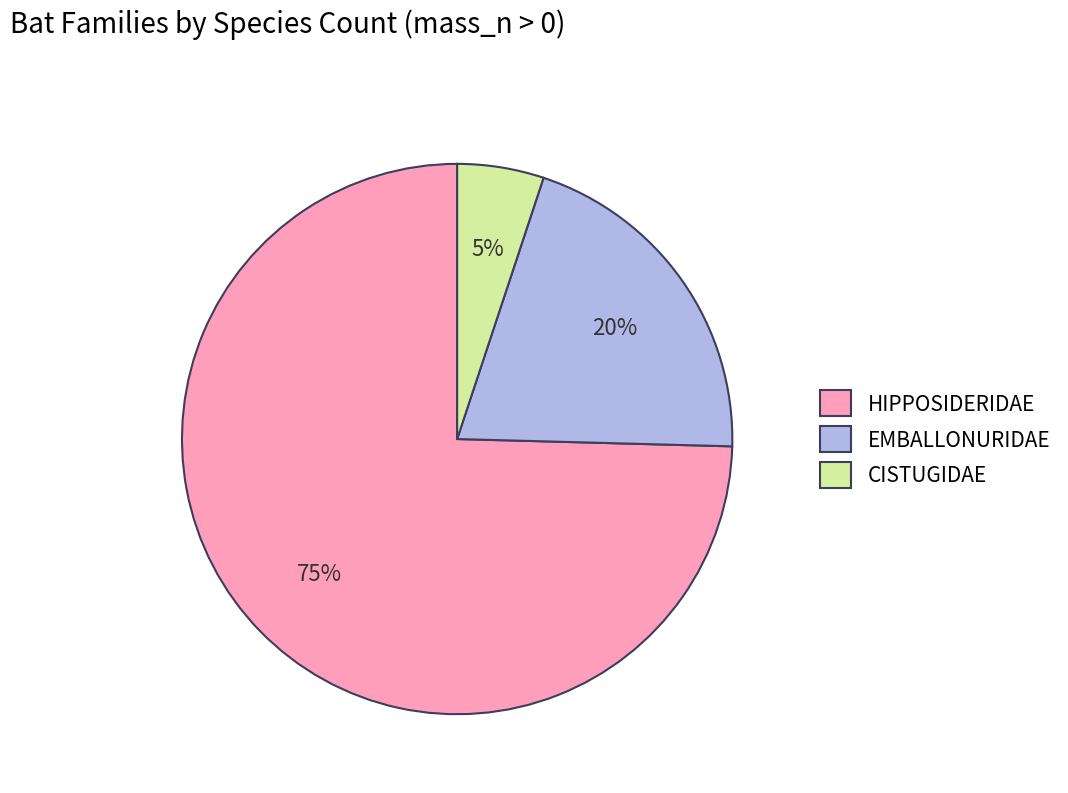

Approximately how many times larger is the value at EMBALLONURIDAE compared to CISTUGIDAE?

4.0